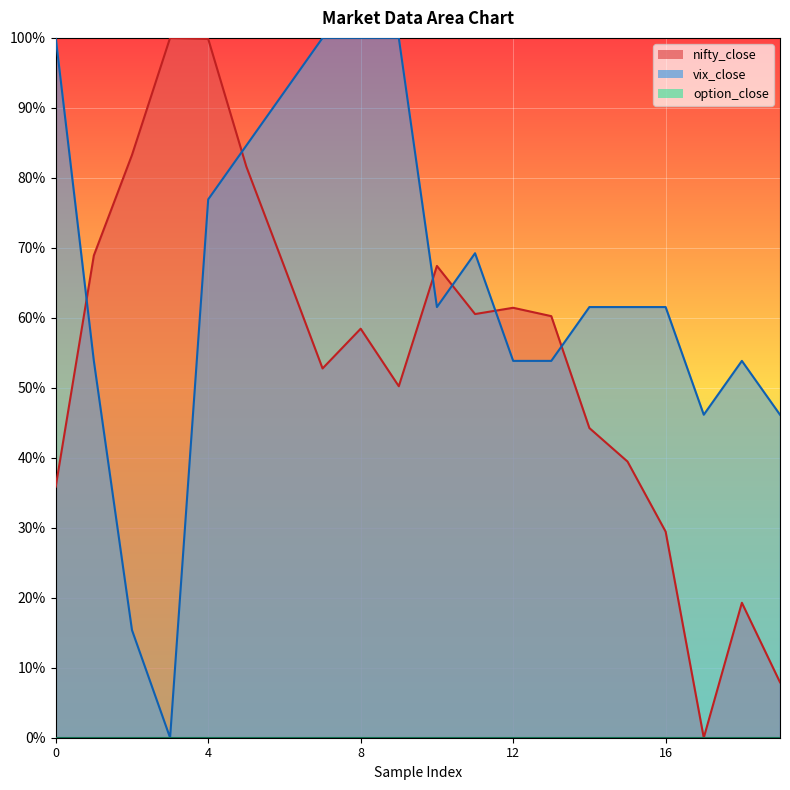

Which series has the largest range (max minus min)?

nifty_close